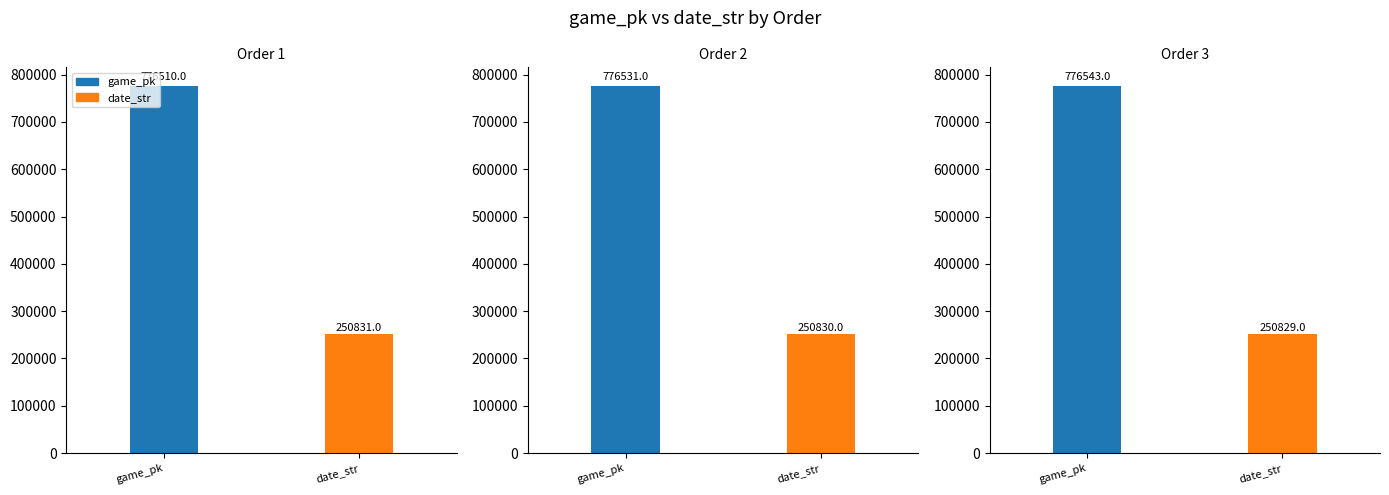

Reading right to left, list all the values displayed in this chart.

game_pk: 776543	776531	776510
date_str: 250829	250830	250831